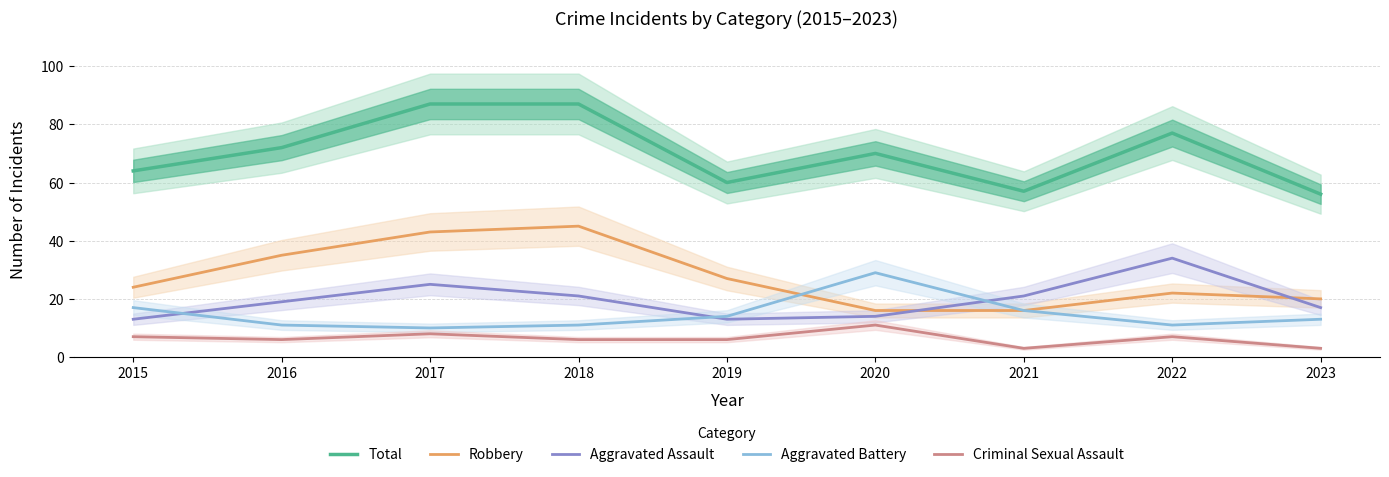

Reading left to right, transcribe all the data shown in this chart.

Total: 64	72	87	87	60	70	57	77	56
Robbery: 24	35	43	45	27	16	16	22	20
Aggravated Assault: 13	19	25	21	13	14	21	34	17
Aggravated Battery: 17	11	10	11	14	29	16	11	13
Criminal Sexual Assault: 7	6	8	6	6	11	3	7	3